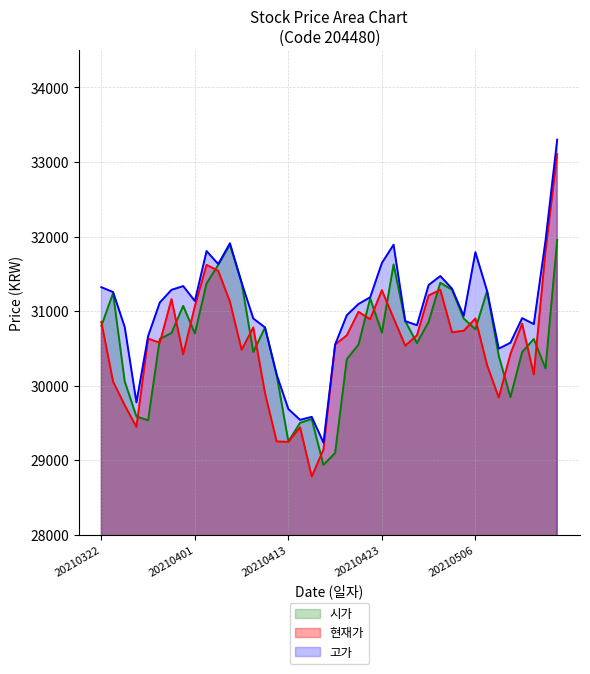

The value of 고가 at 20210325 is 17150. True or false?

False